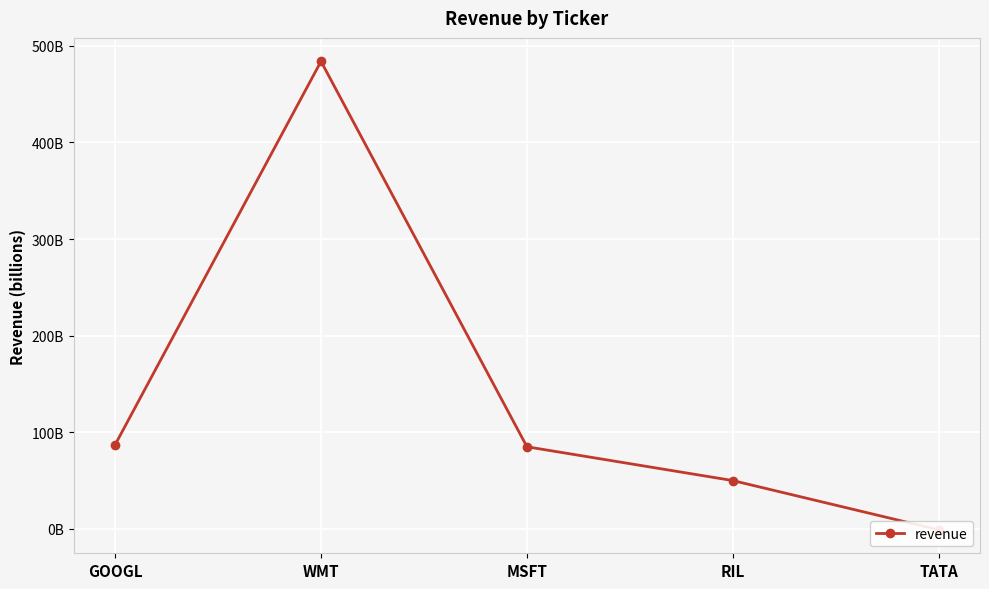

What position from the left is GOOGL?

1